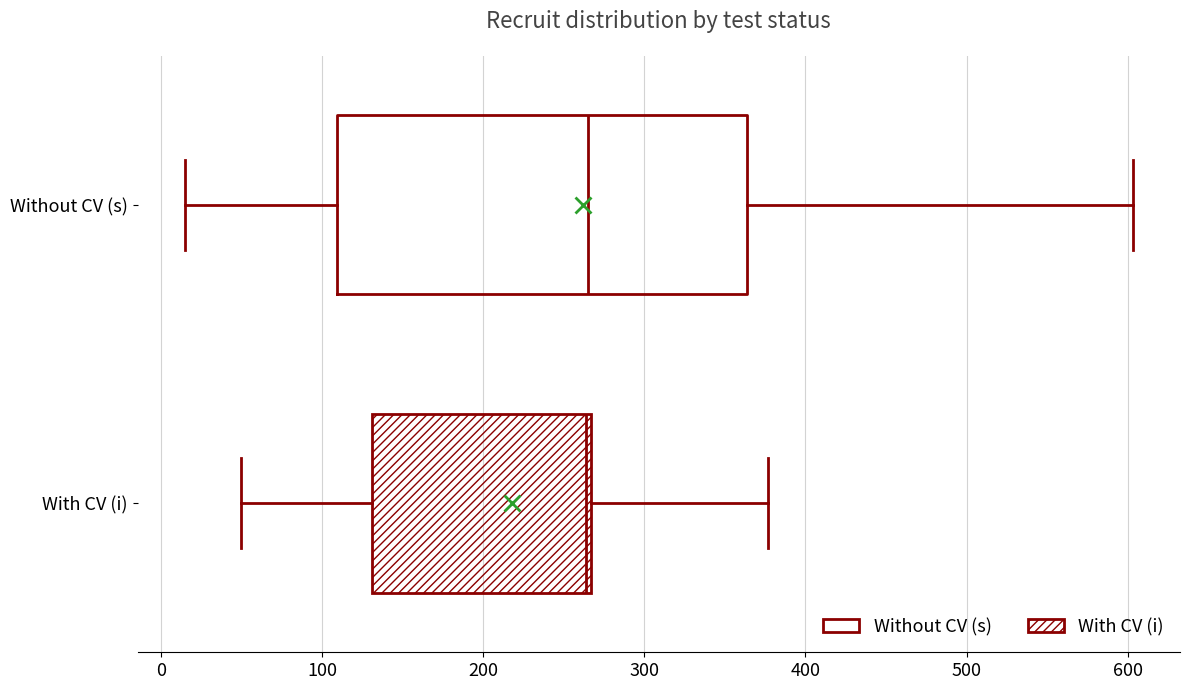

Which box is the widest, from its left edge to its right edge?

Without CV (s)